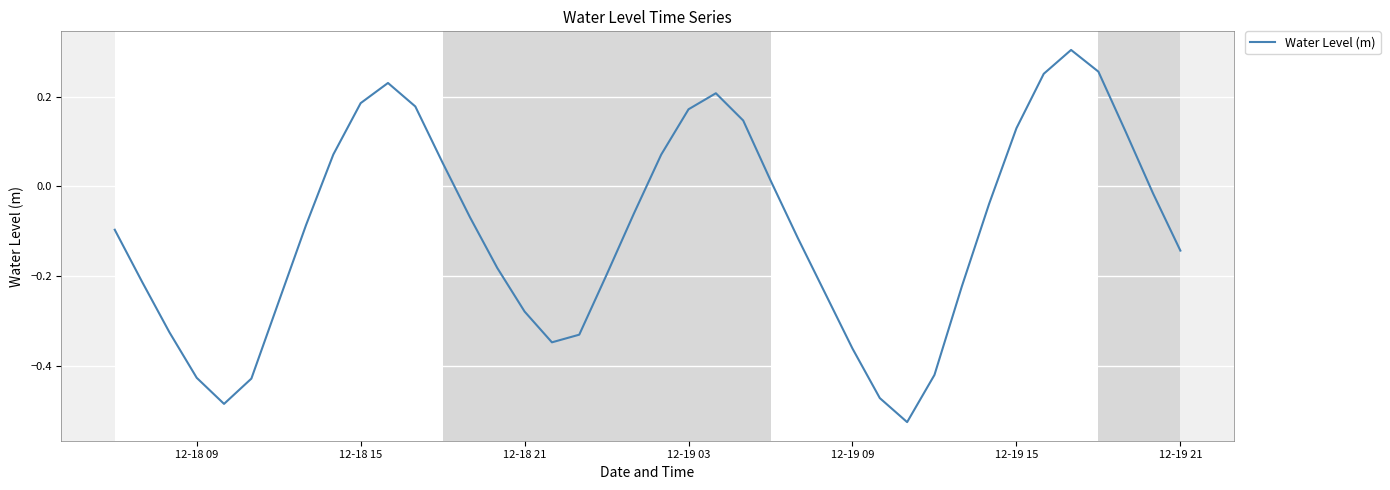

Count the number of values greater than 0.

15